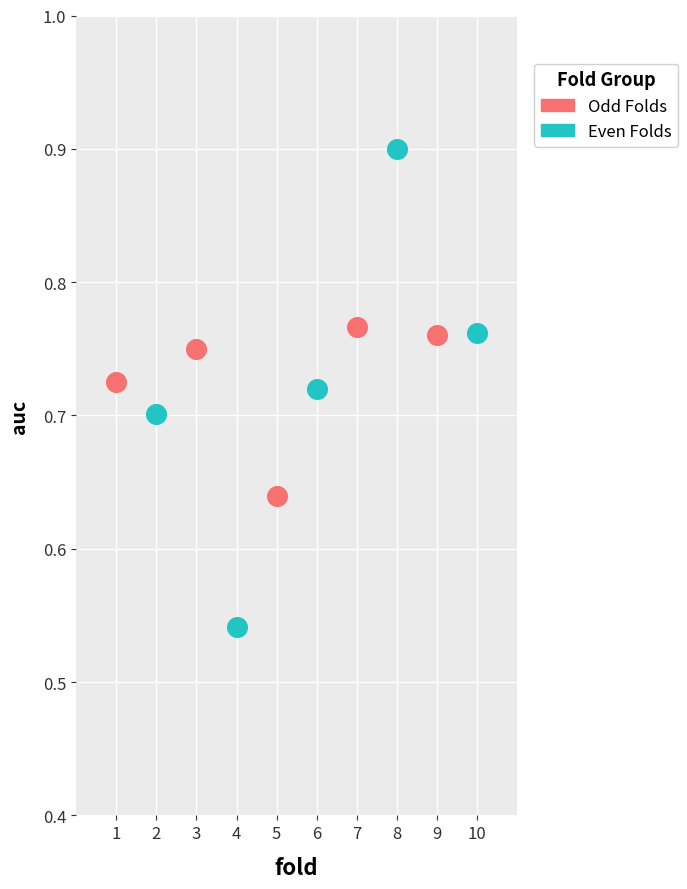

Which series reaches the minimum Y coordinate?

Even Folds